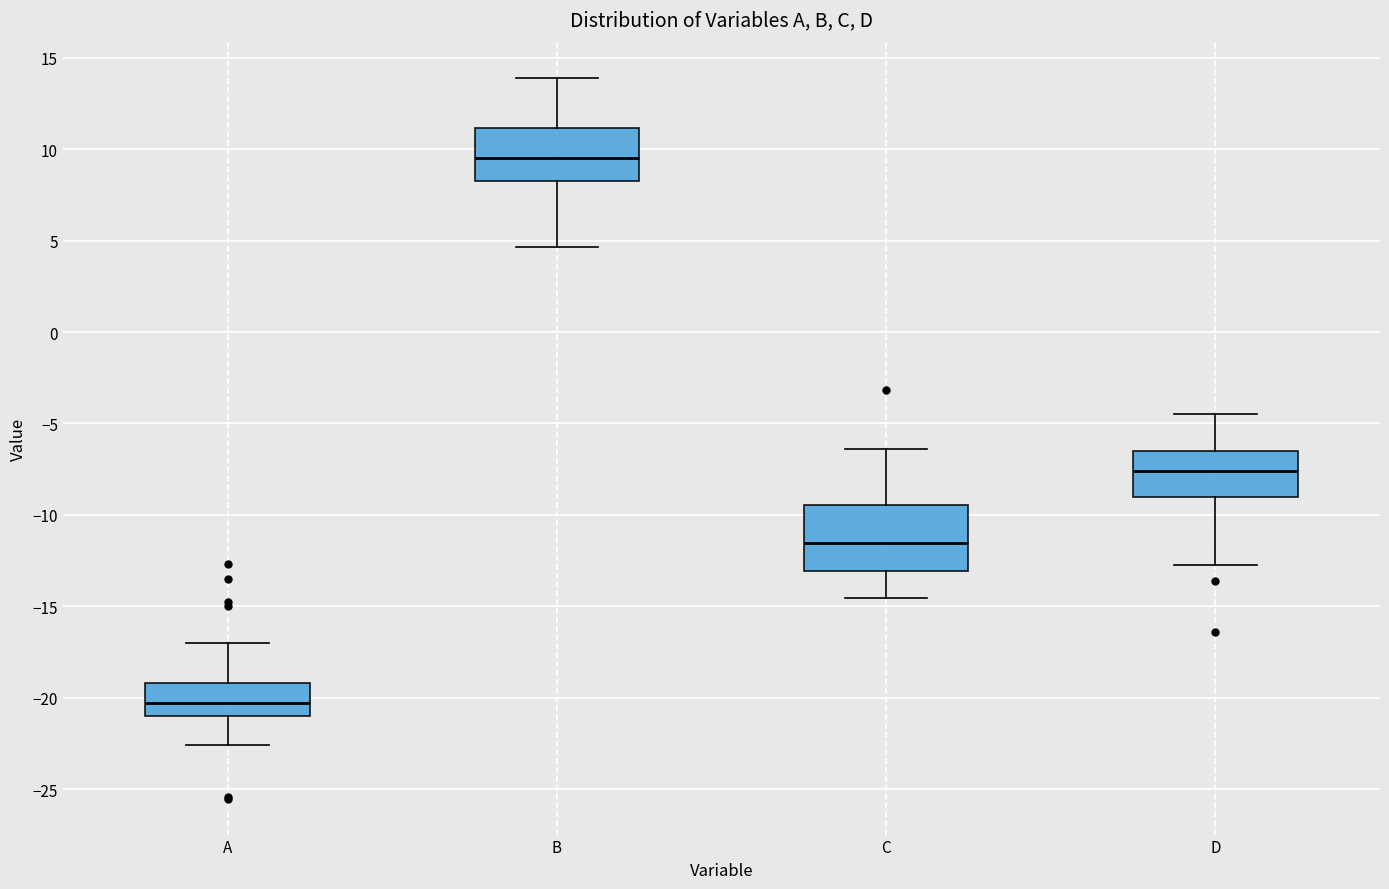

Comparing the boxes themselves (not the whiskers), which one is the tallest?

C